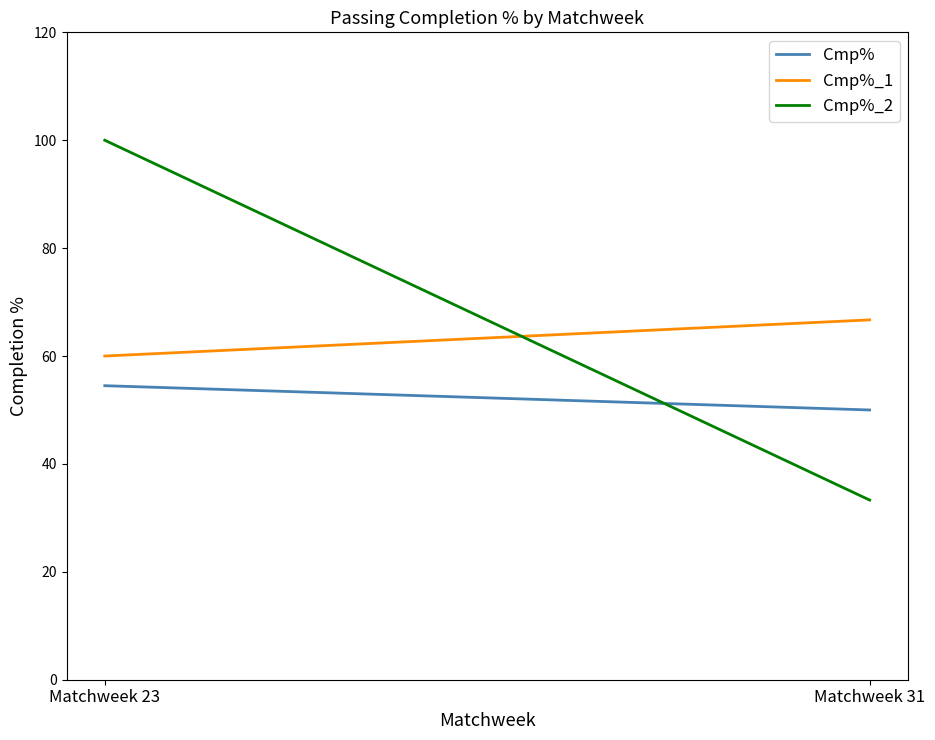

Where does the Cmp% series first go above 54?

Matchweek 23